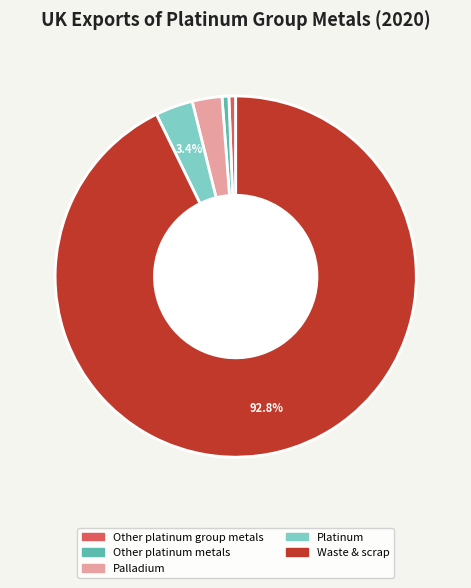

Combined, what portion of the pie is Waste & scrap and Platinum?

96.1%